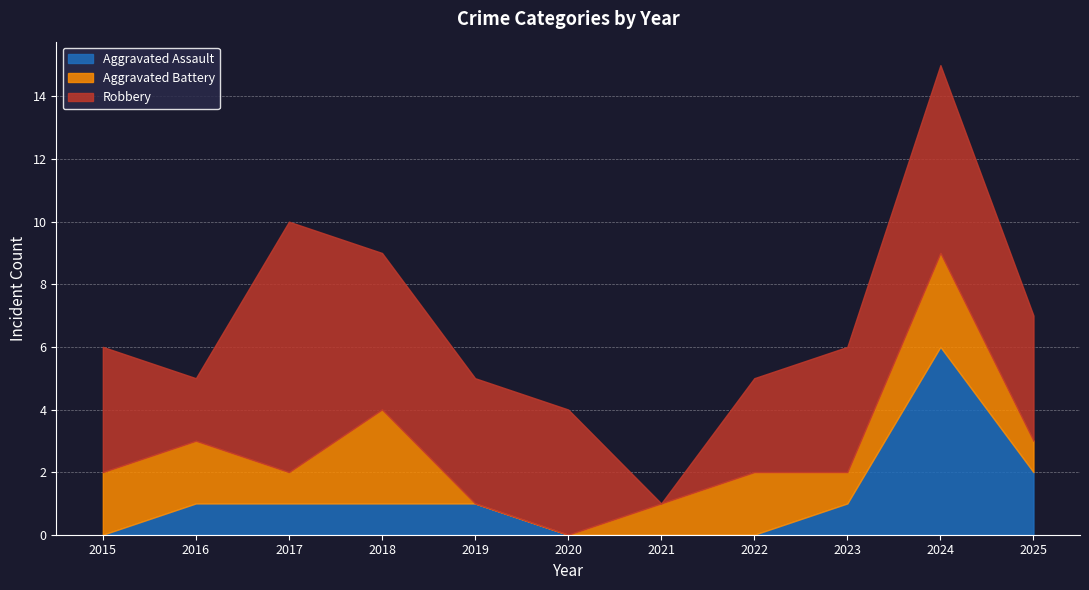

At which label is Aggravated Assault closest to 3?

2025